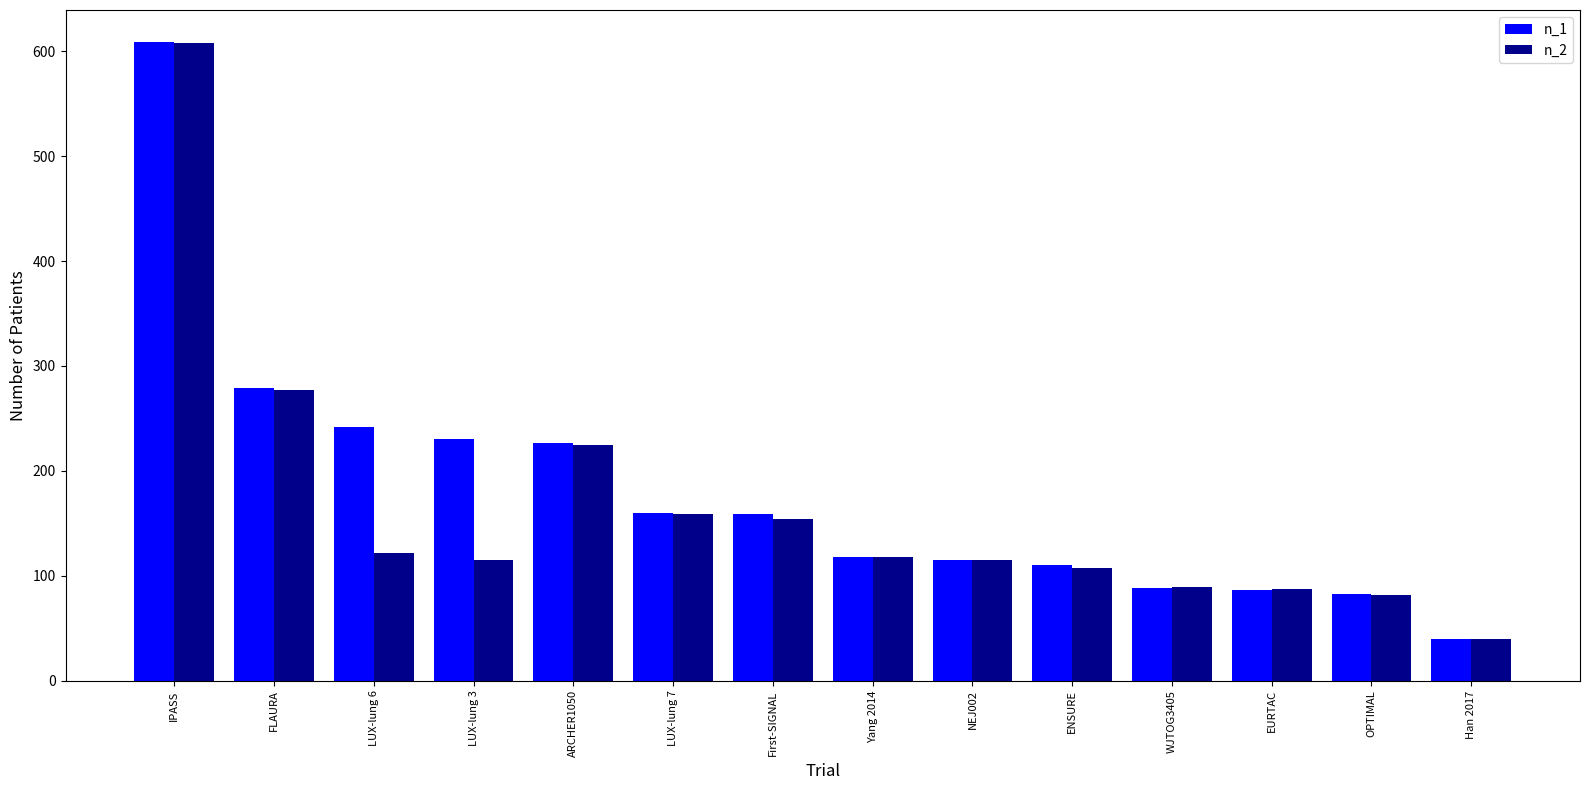

How many bars are there in each group?

2